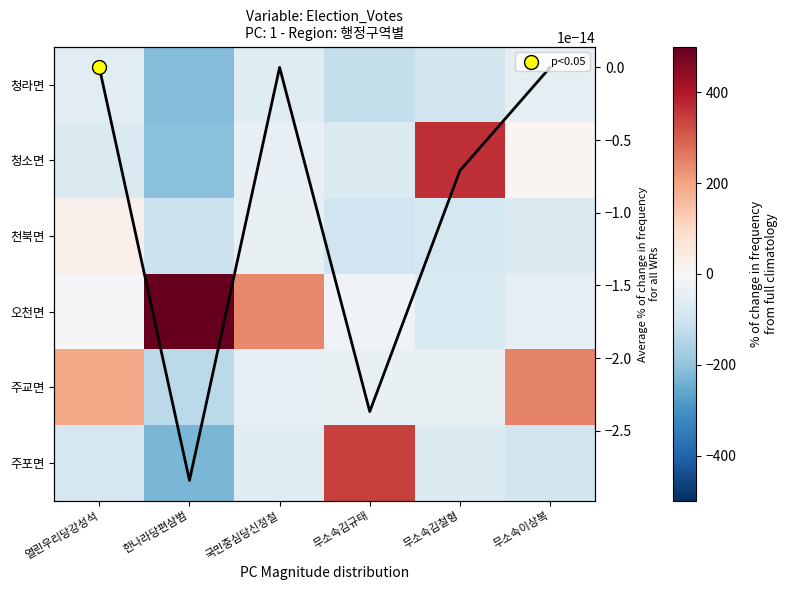

At how many categories does at least one series exceed -133?

6